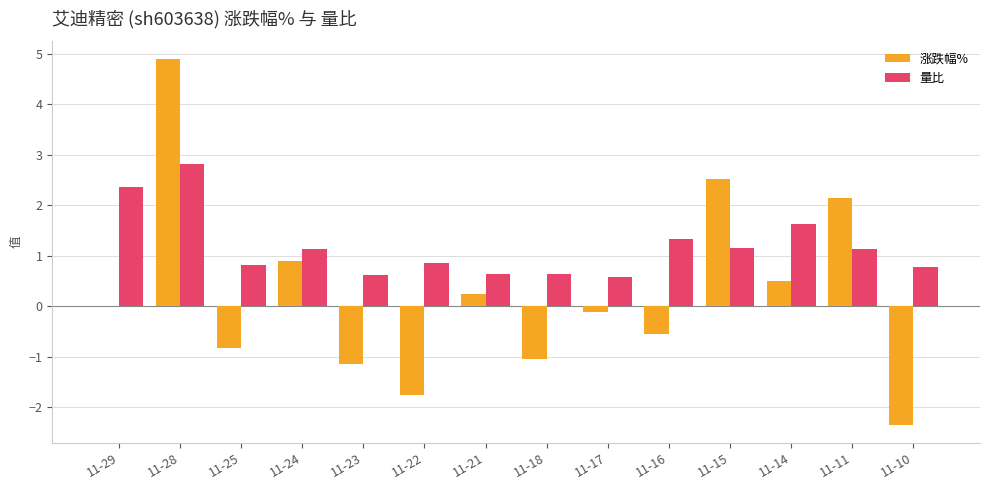

What is the sum of all 量比 values?

16.6